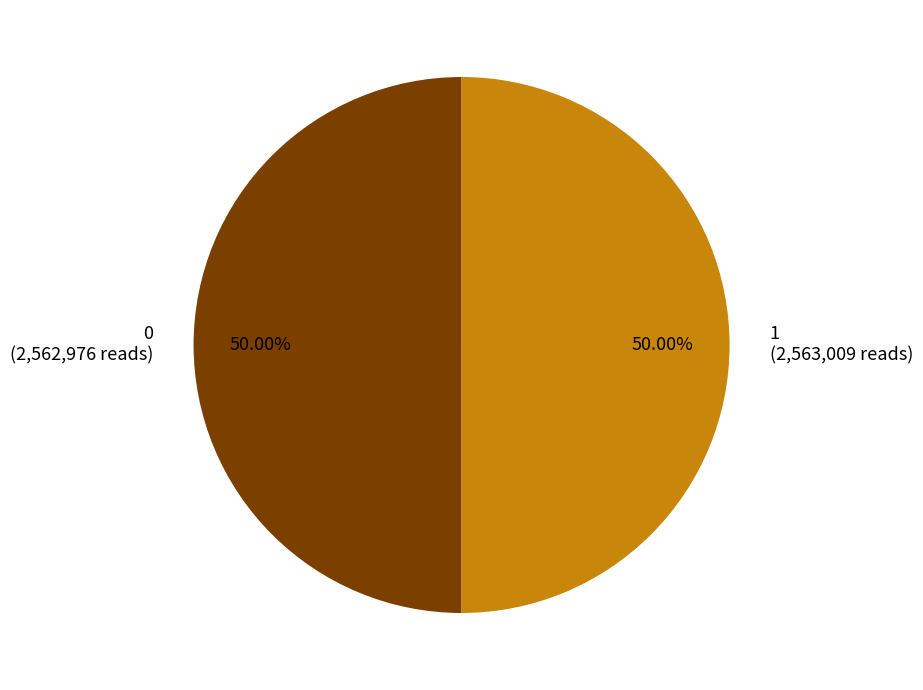

What is the ratio of the value at 1 (2,563,009 reads) to the value at 0 (2,562,976 reads)?

1.0